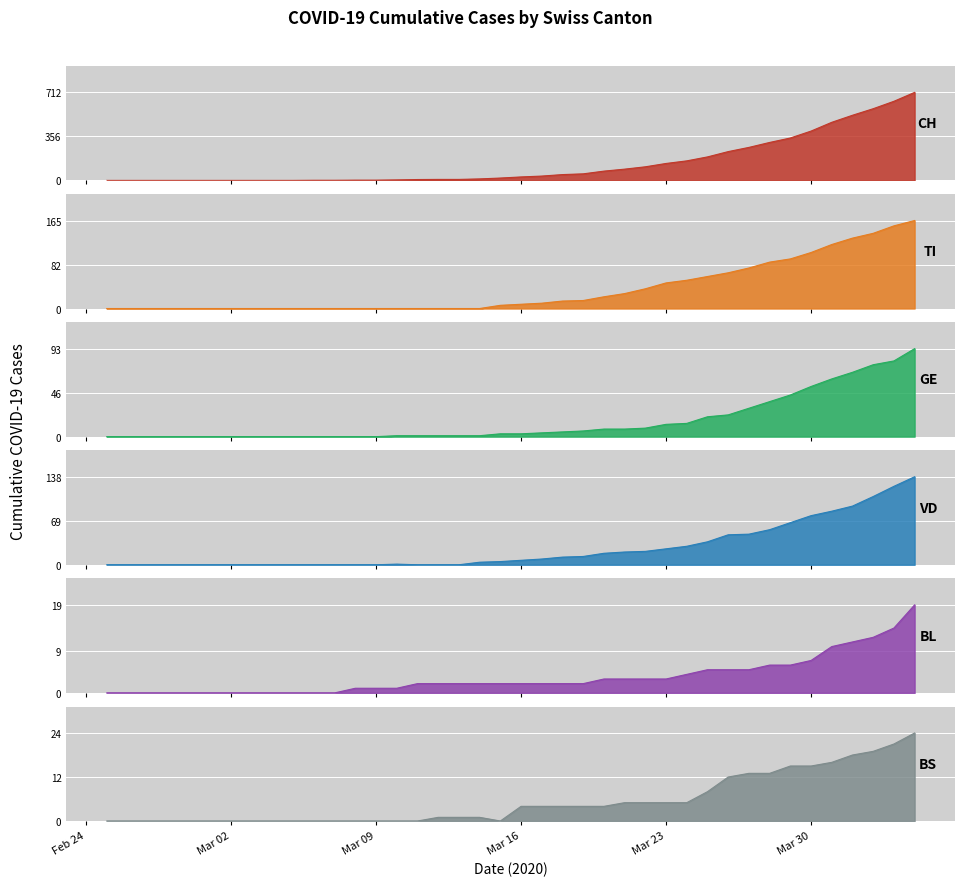

Where do TI and BL first cross each other?

2020-03-14 and 2020-03-15